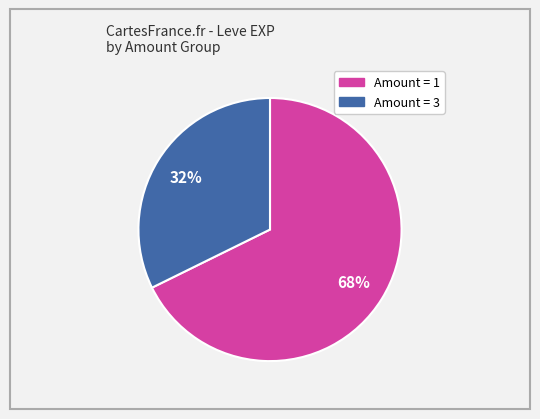

To the nearest percent, what is the average slice percentage?

50%